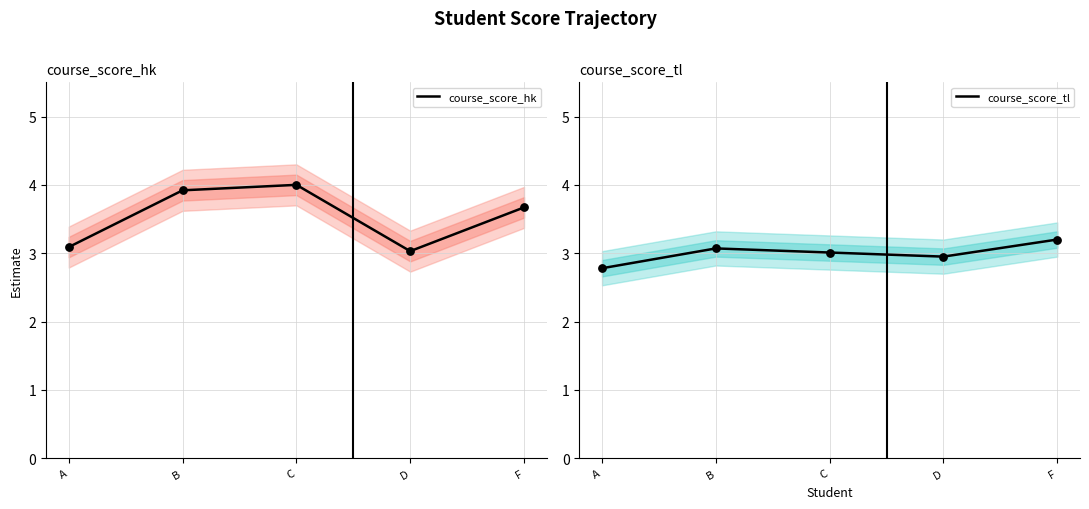

What are all the series names shown in the legend?

course_score_hk, course_score_tl